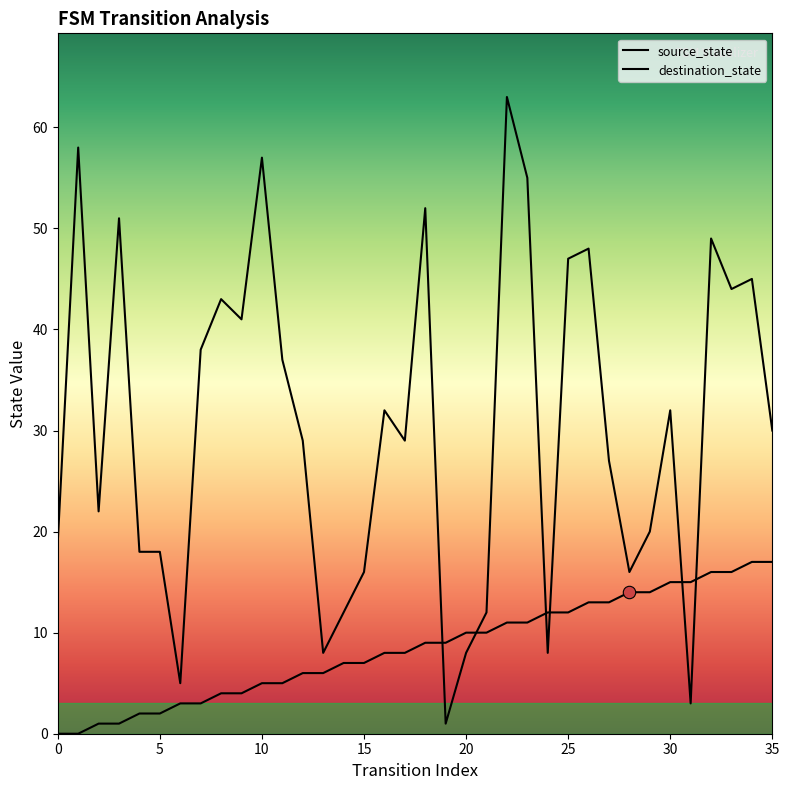

Which series has the largest Y range (max minus min)?

input_num